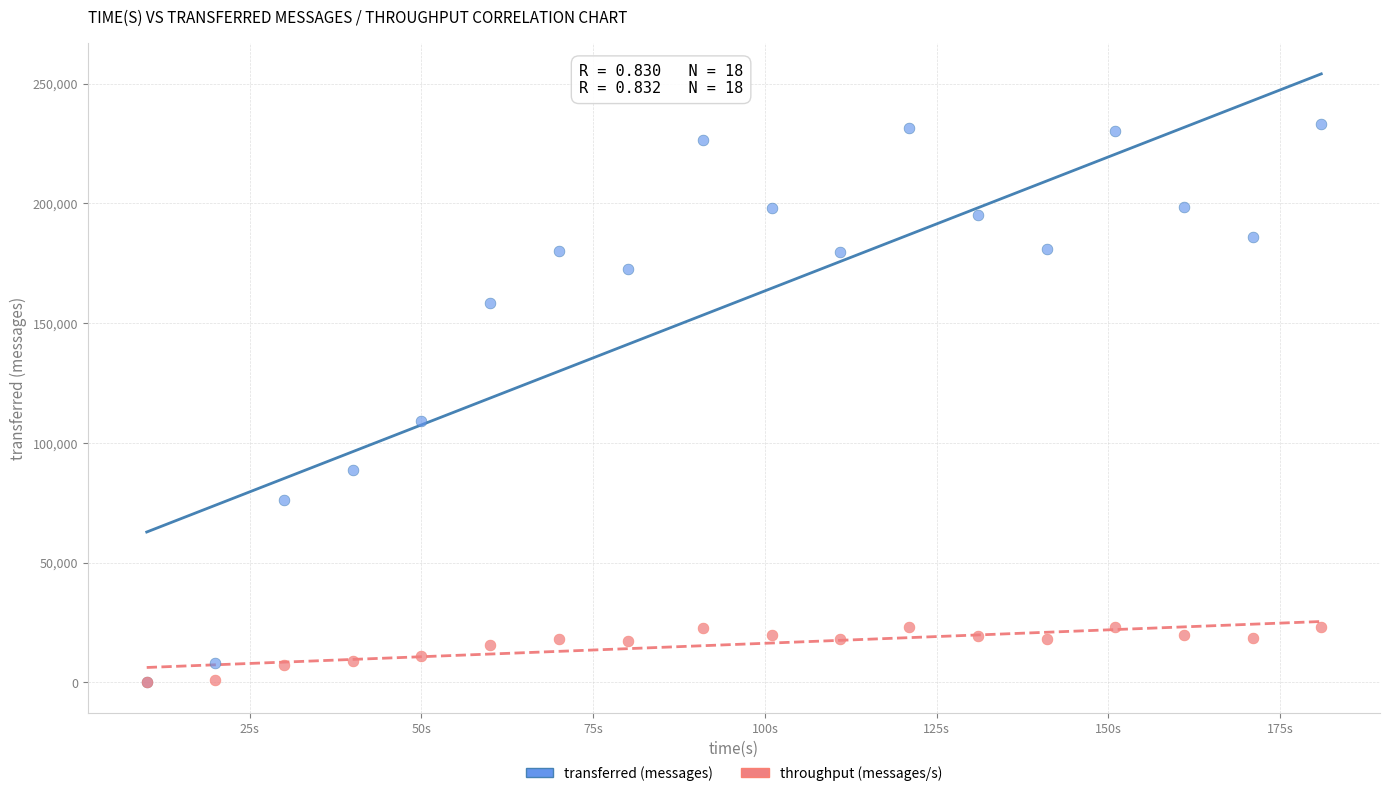

What are all the series names shown in the legend?

transferred (messages), throughput (messages/s)